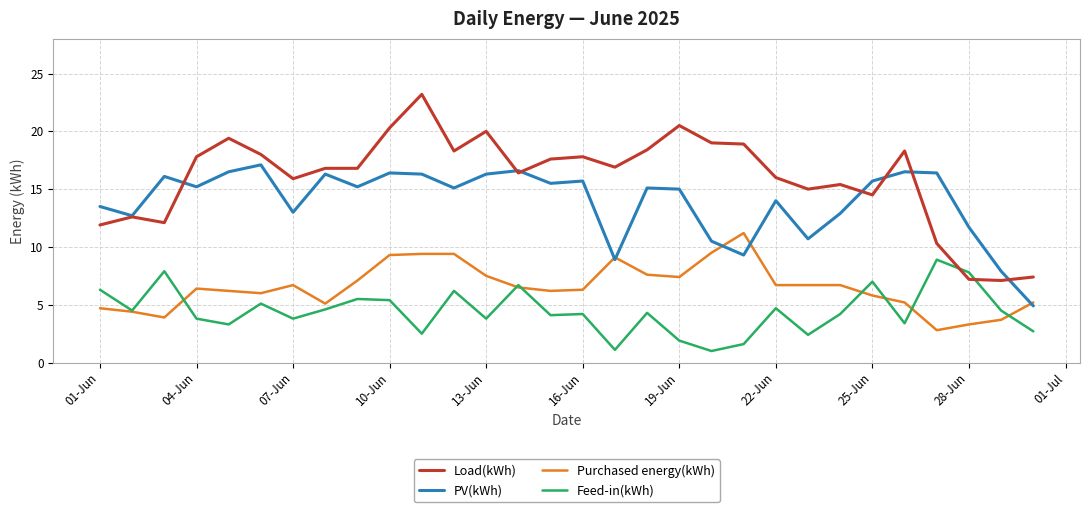

After their last crossing, which series has the higher values: Load(kWh) or Feed-in(kWh)?

Load(kWh)